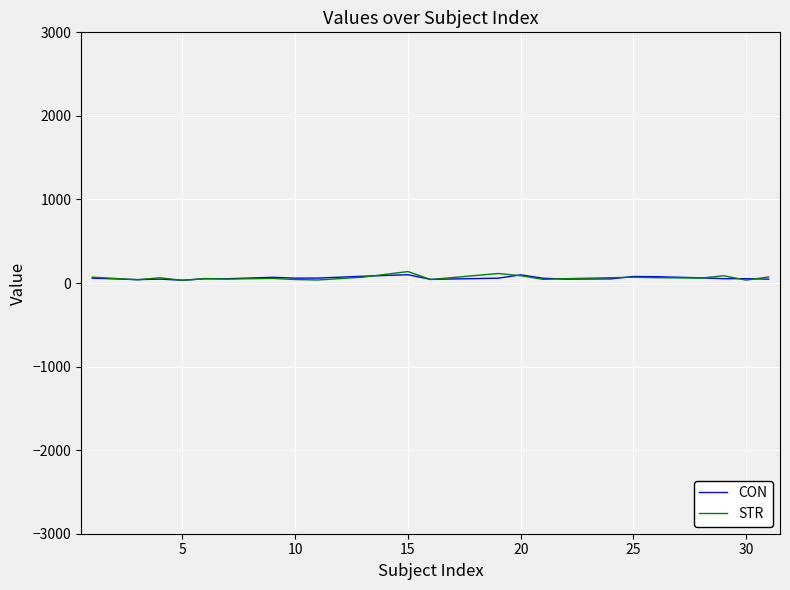

What is the greatest value displayed?

137.2